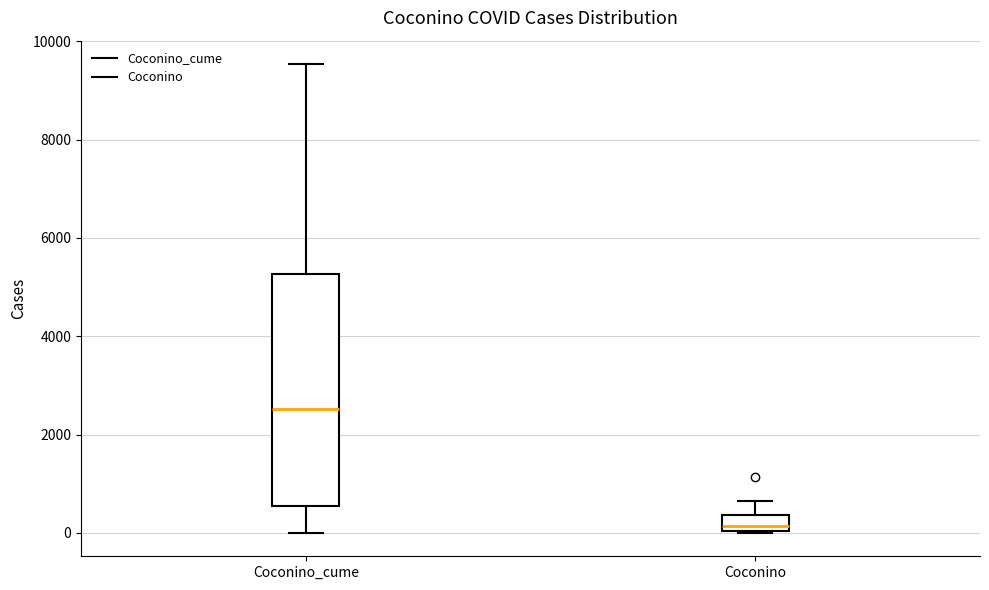

Comparing the boxes themselves (not the whiskers), which one is the tallest?

Coconino_cume